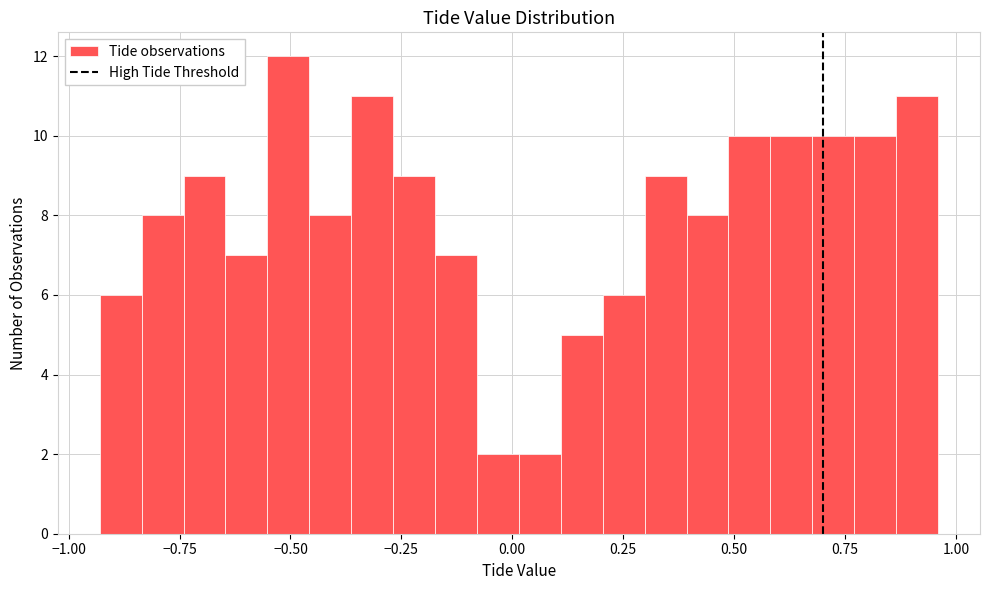

Read against the x-axis, roughly where is the centre of the tallest bar?

-0.50